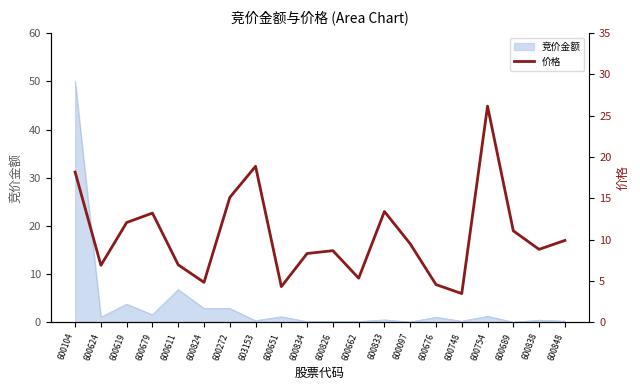

At which label is the value closest to 14?

600833